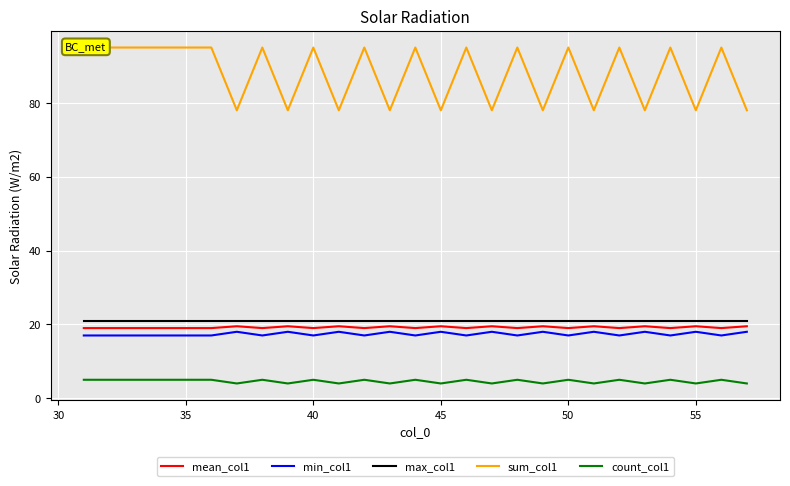

List the series in order of their peak value, lowest first.

count_col1, min_col1, mean_col1, max_col1, sum_col1